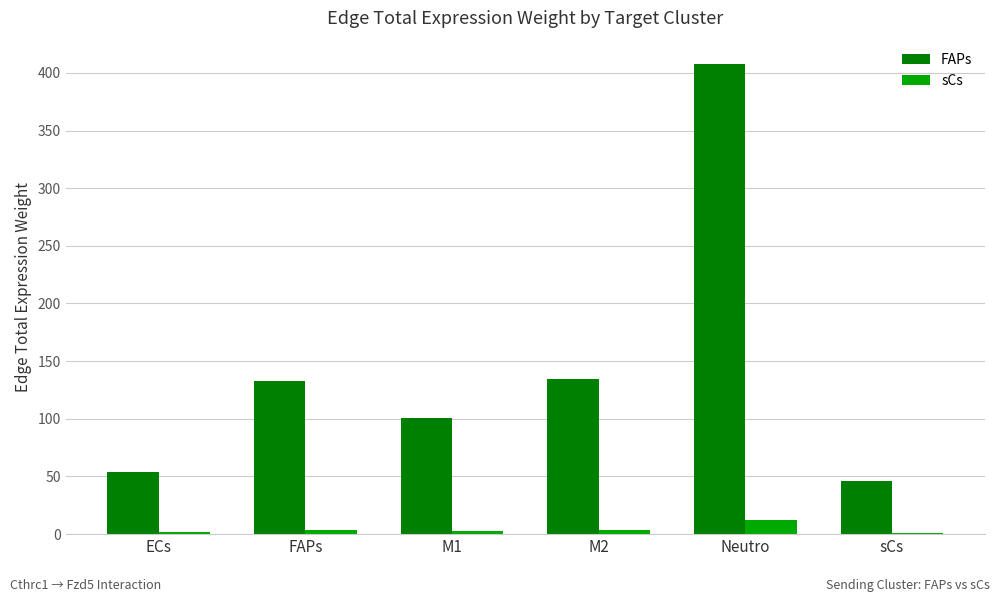

Between ECs and FAPs, which series saw the biggest shift?

FAPs